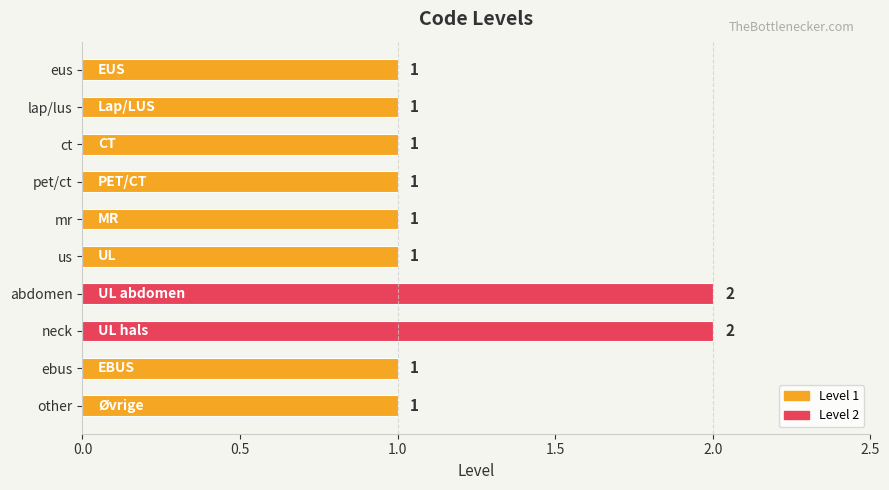

Reading top to bottom, transcribe all the data shown in this chart.

eus=1	lap/lus=1	ct=1	pet/ct=1	mr=1	us=1	abdomen=2	neck=2	ebus=1	other=1